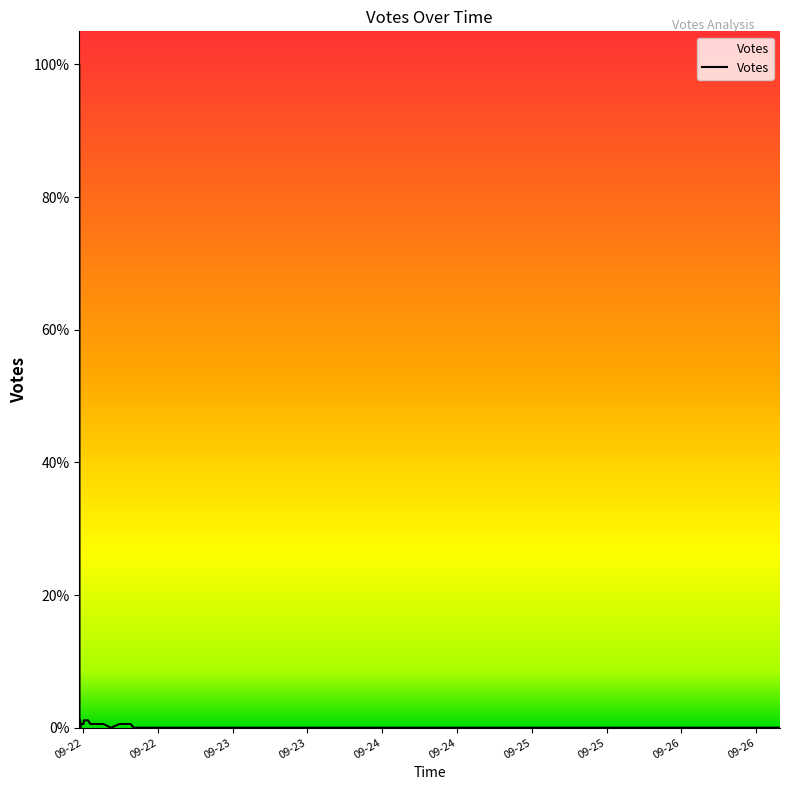

How many positive values are there?

16